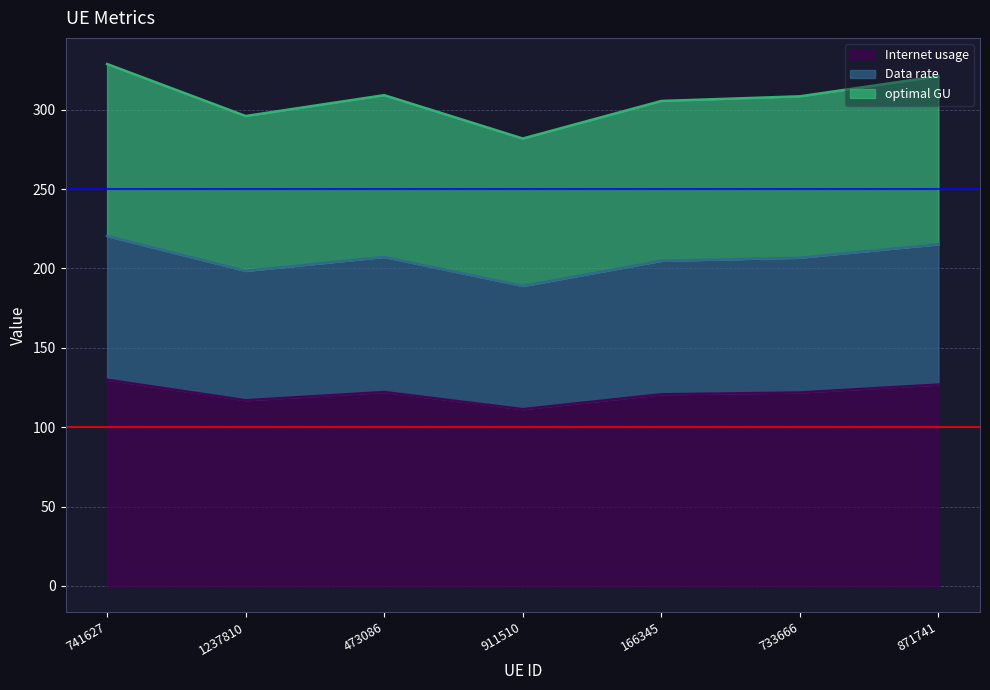

Which label corresponds to the largest value in the chart?

741627